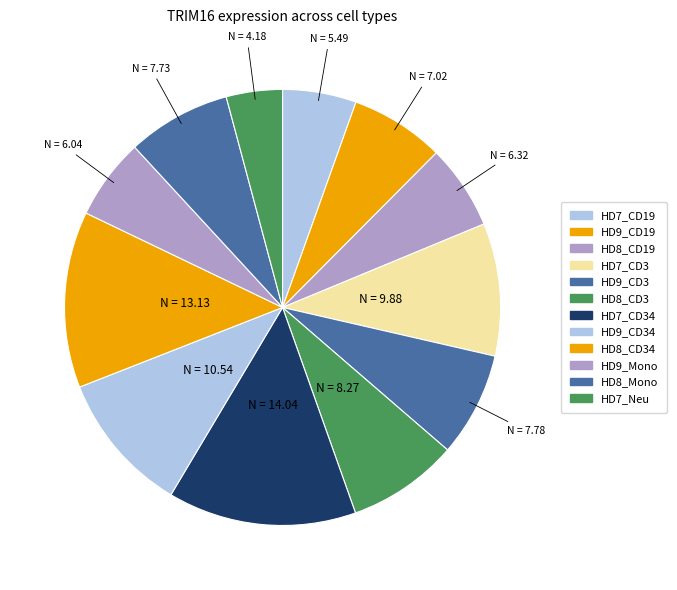

Count the number of slices in the pie.

12